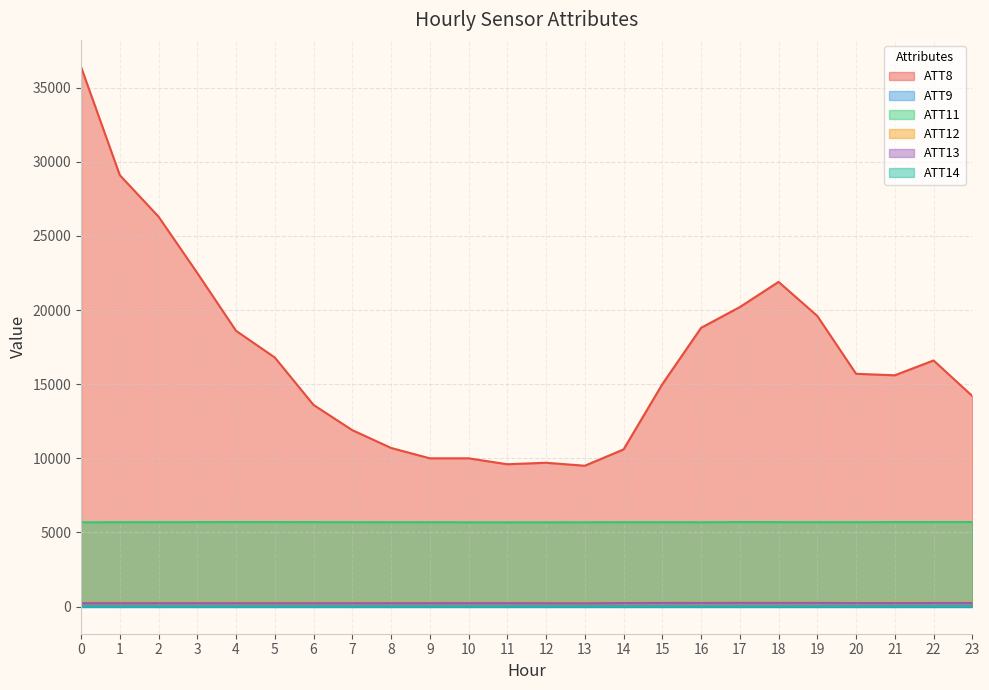

True or false: ATT12 and ATT8 intersect in this chart.

False